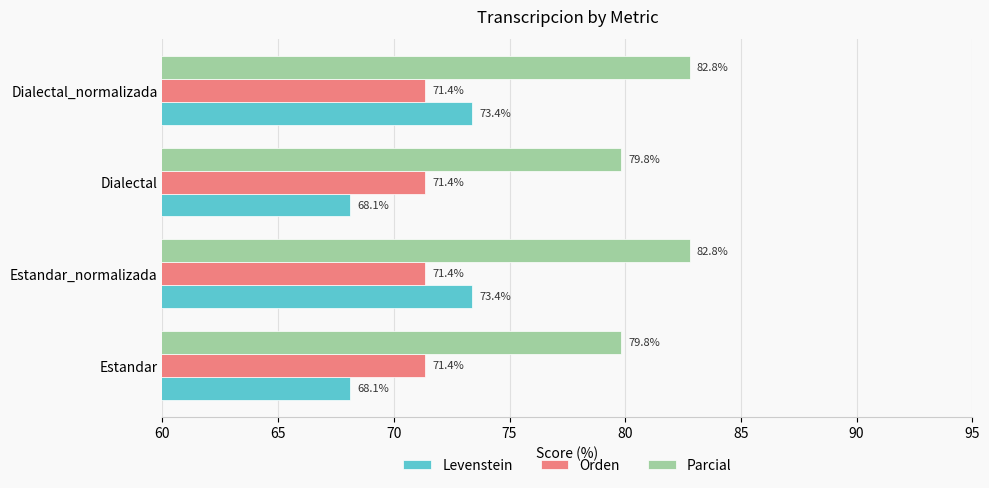

Rank the series by their maximum value, from lowest to highest.

Orden, Levenstein, Parcial